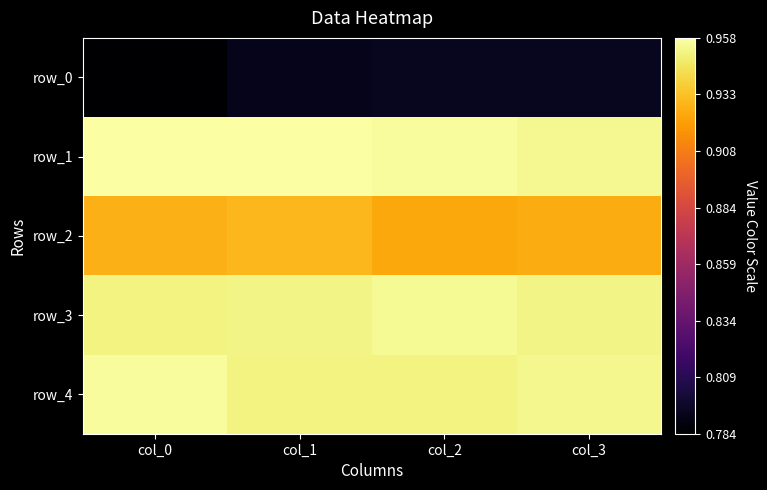

Reading right to left, what are all the values shown in this chart?

row_0: col_3=0.8	col_2=0.8	col_1=0.8	col_0=0.8
row_1: col_3=1.0	col_2=1.0	col_1=1.0	col_0=1.0
row_2: col_3=0.9	col_2=0.9	col_1=0.9	col_0=0.9
row_3: col_3=1.0	col_2=1.0	col_1=1.0	col_0=1.0
row_4: col_3=1.0	col_2=1.0	col_1=1.0	col_0=1.0